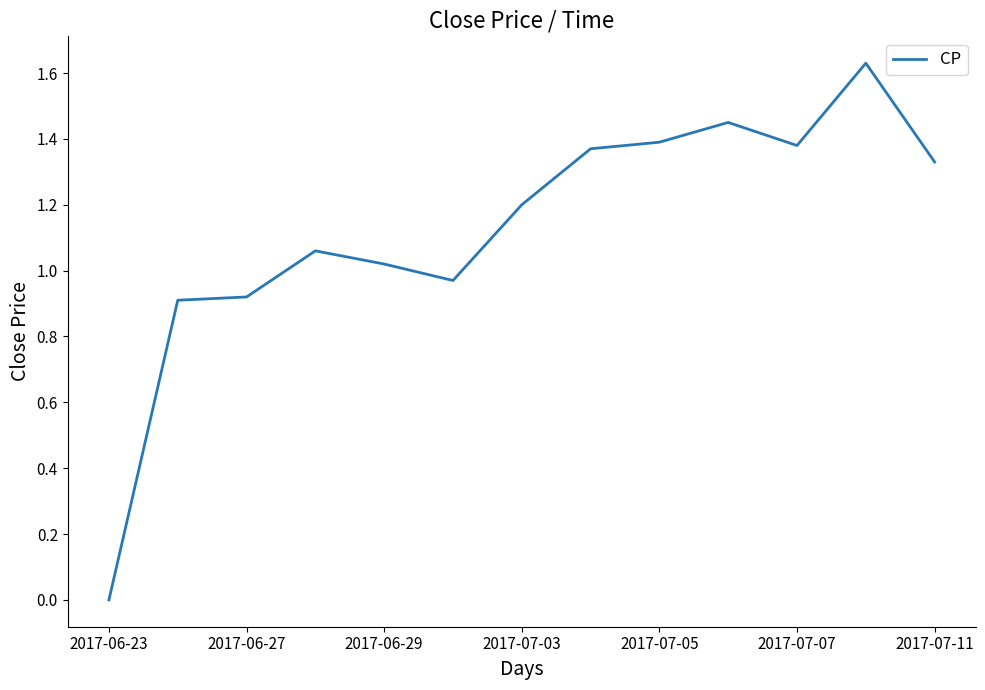

What is the greatest value displayed?

1.6